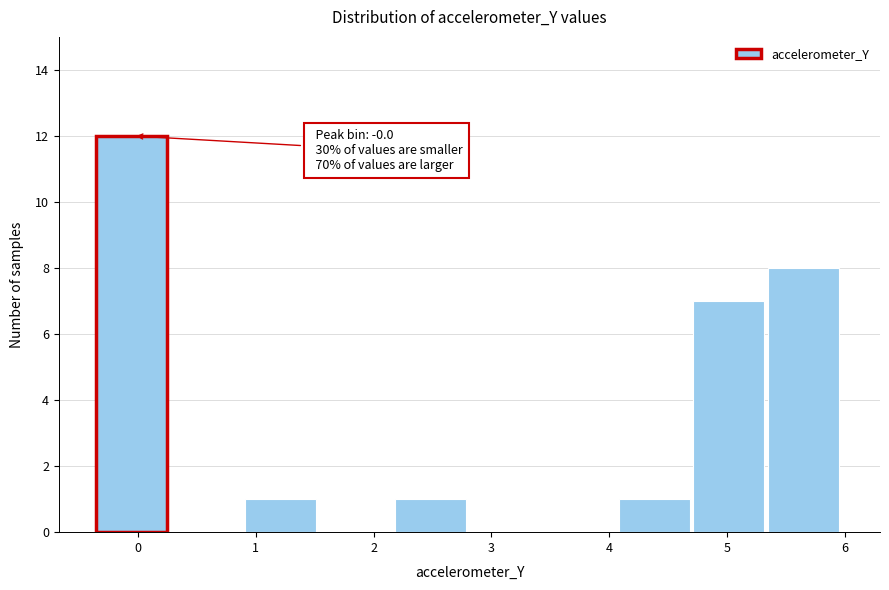

Which range on the x-axis has the tallest bar?

-0.4 to 0.3